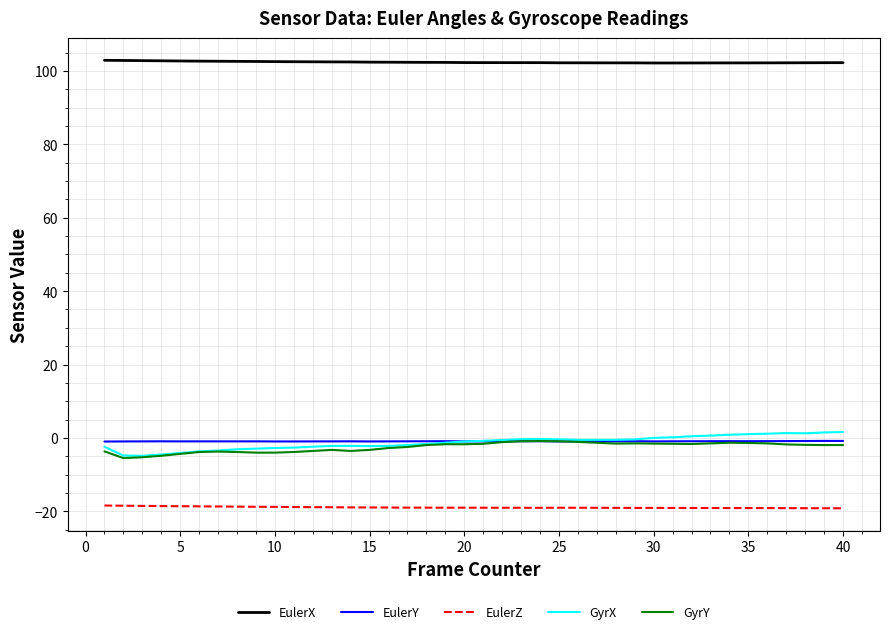

True or false: EulerZ and GyrX cross at least once.

False